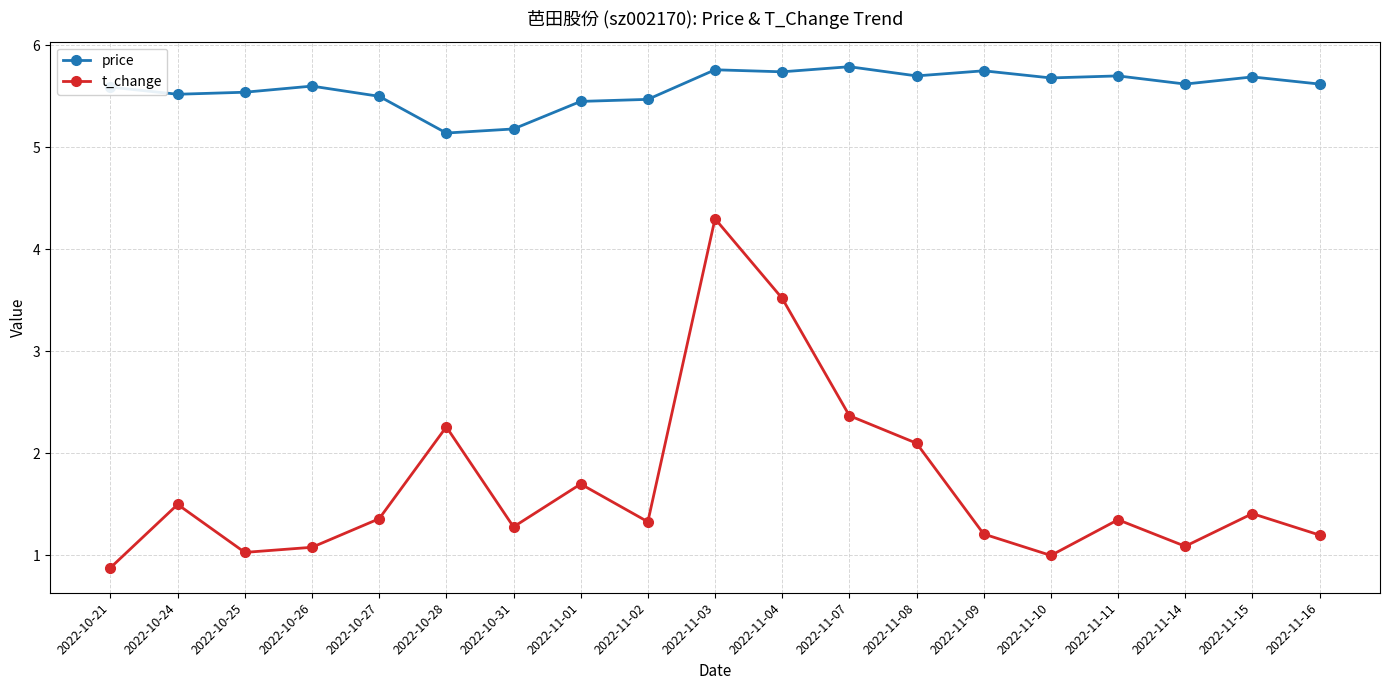

How many lines are shown in the chart?

2